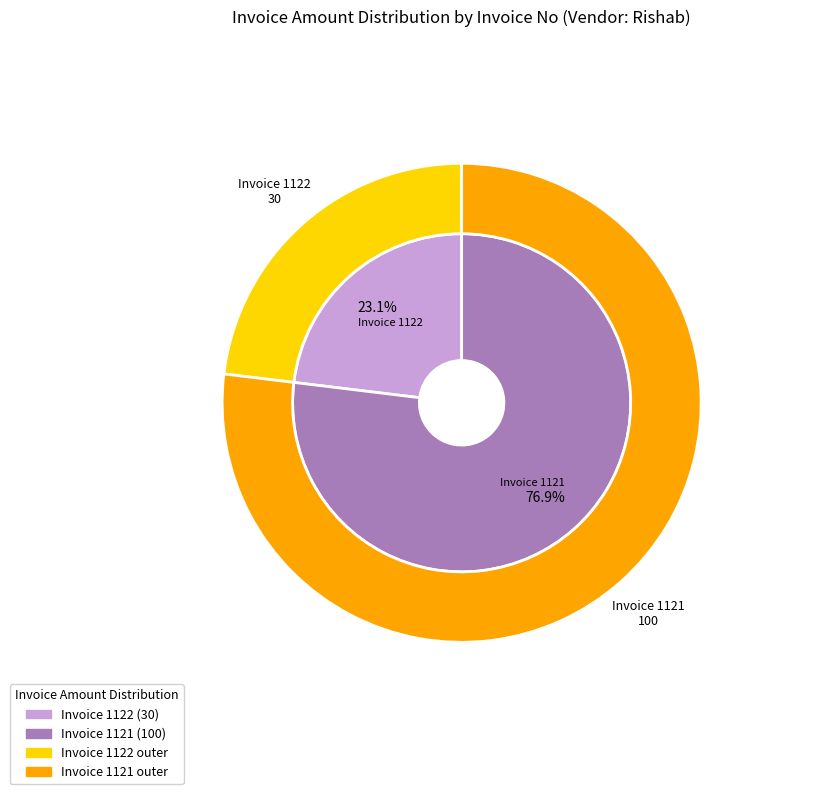

How many segments does this pie chart have?

2